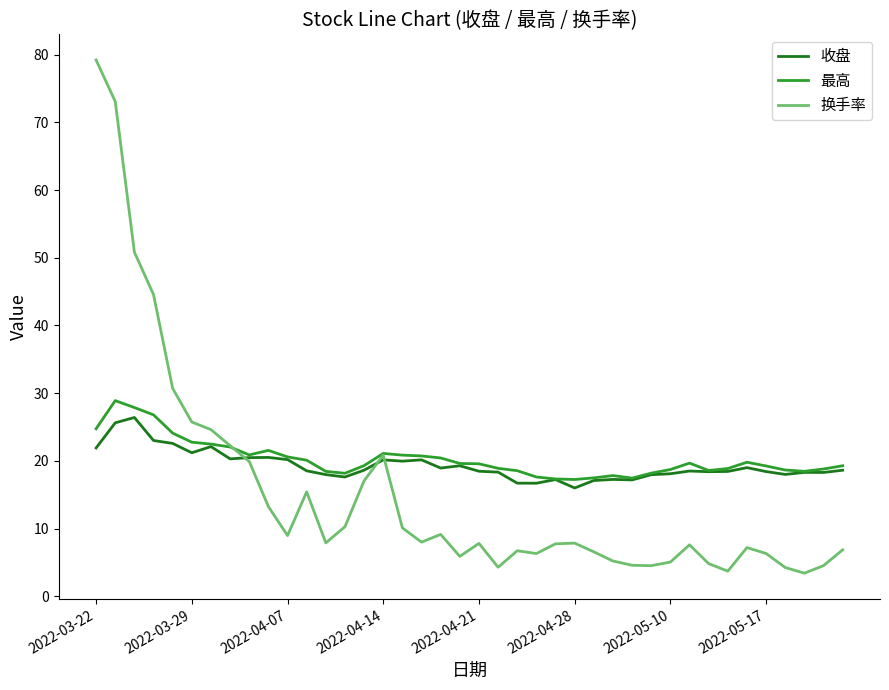

What is the highest value of the 换手率 series?

79.2